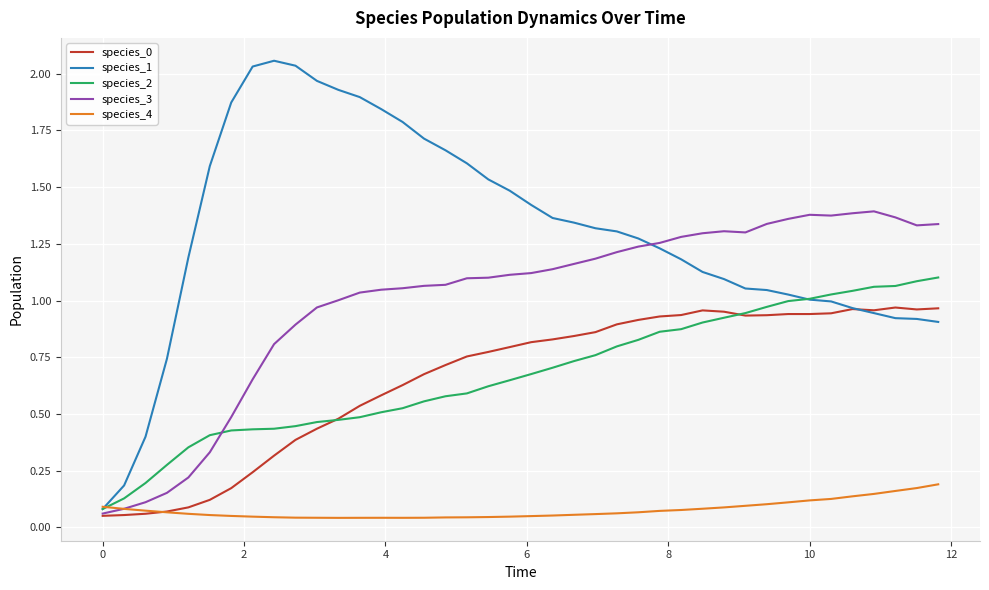

Which series has the largest total across all categories?

species_1